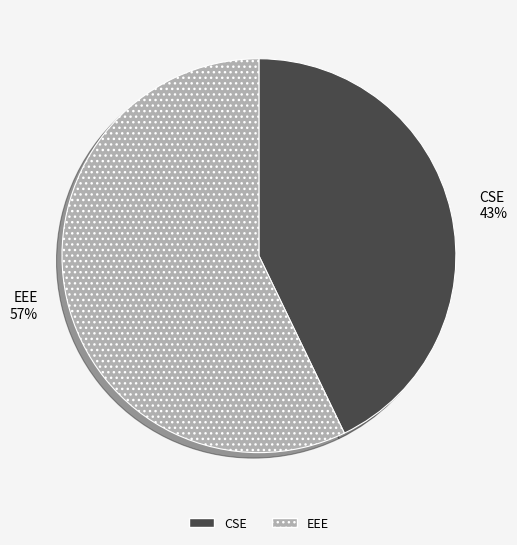

How many slices are in this pie chart?

2